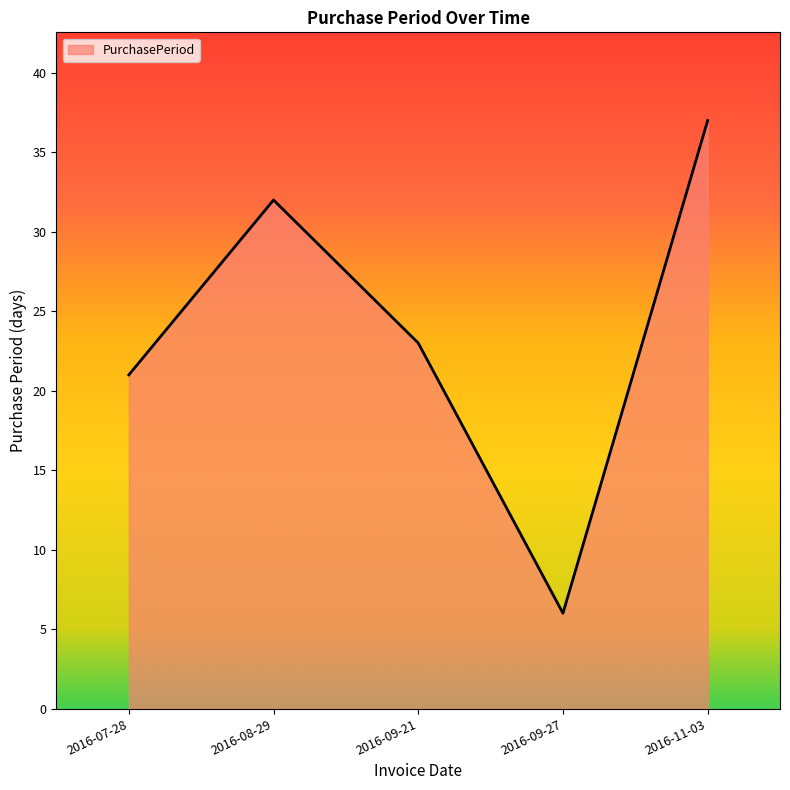

What is the sum of the values at 2016-08-29 and 2016-09-21?

55